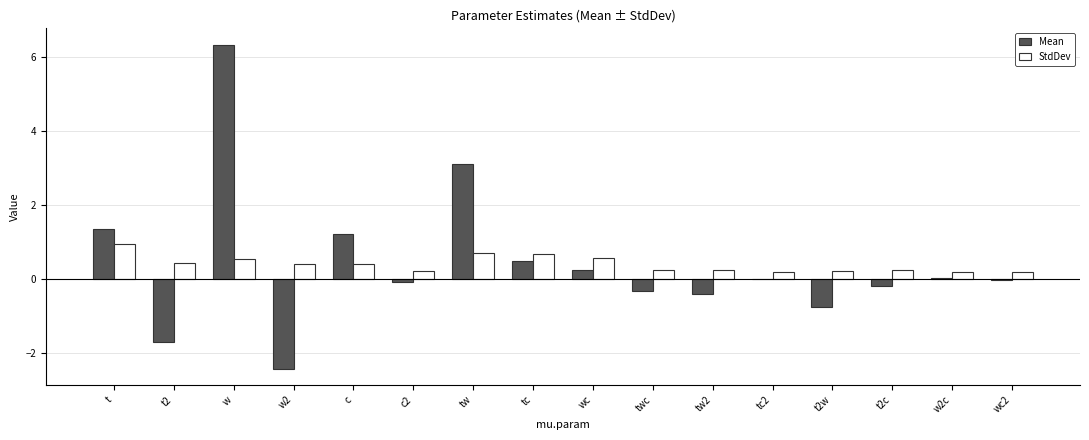

At which category is the sum across all series the highest?

w